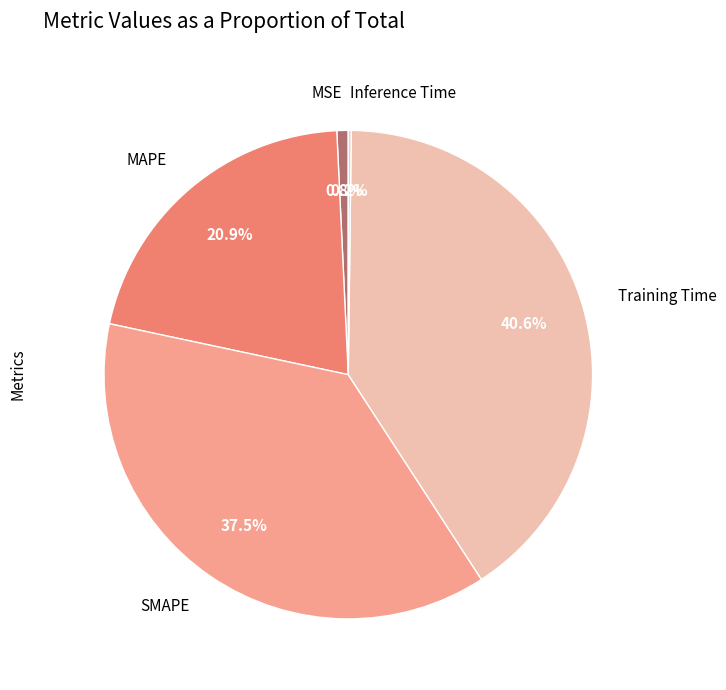

To the nearest percent, what is the combined percentage of Training Time and MSE?

41%